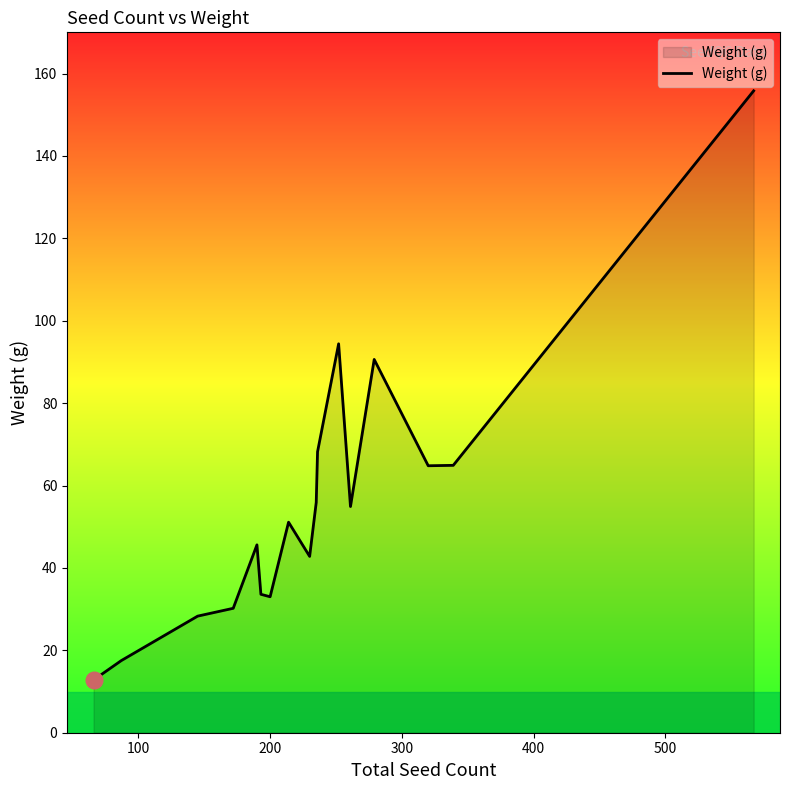

What is the smallest value displayed?

12.8